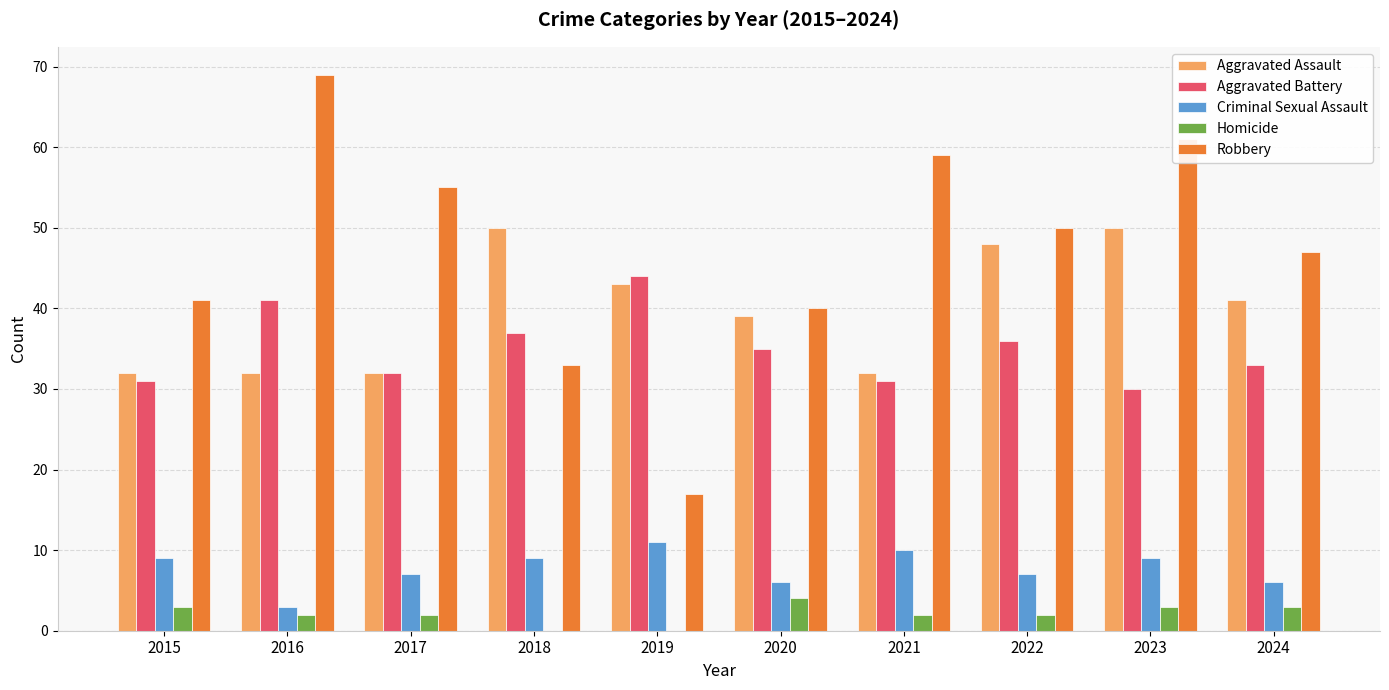

What is the sum of all Criminal Sexual Assault values?

77